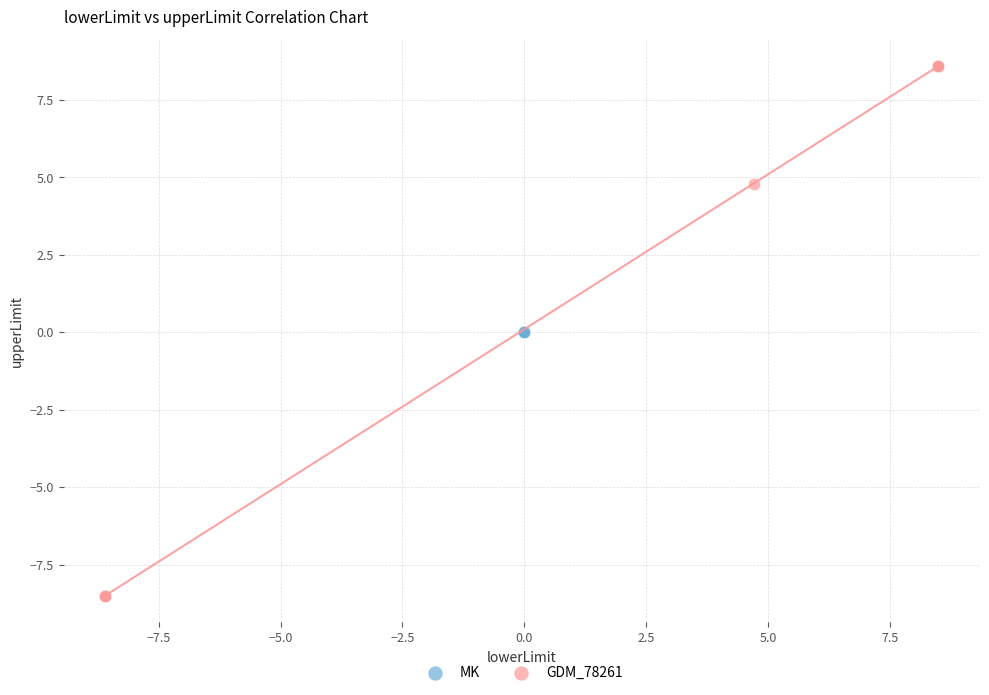

Which series contains the lowest Y value?

GDM_78261